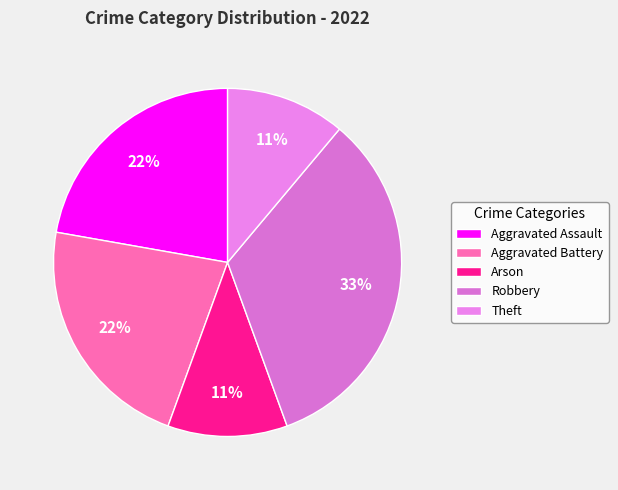

Is there any slice that represents more than half of the pie?

No